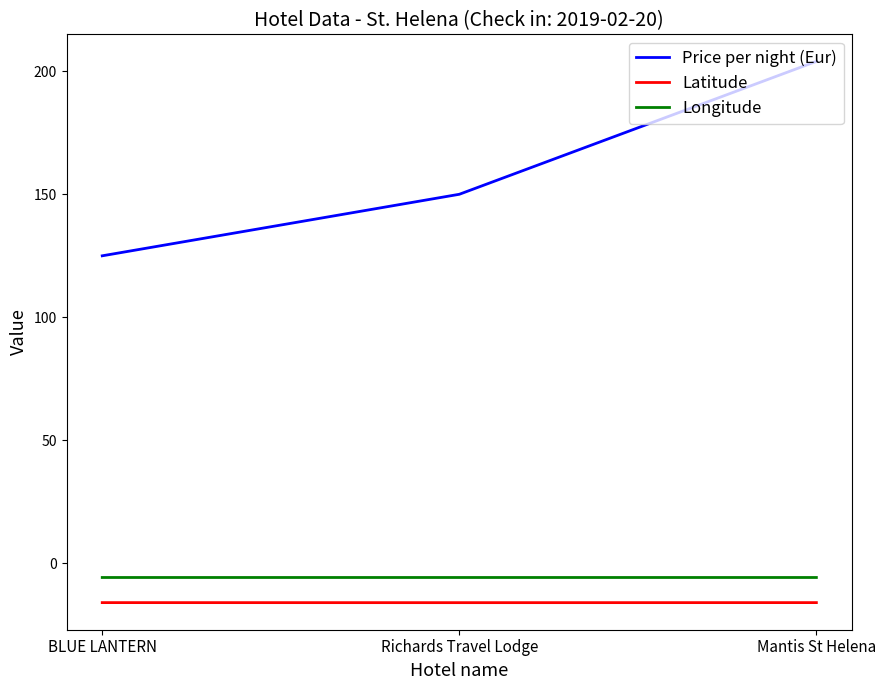

Reading left to right, what are all the values shown in this chart?

Price per night (Eur): BLUE LANTERN=125.0	Richards Travel Lodge=150.0	Mantis St Helena=204.0
Latitude: BLUE LANTERN=-15.9	Richards Travel Lodge=-15.9	Mantis St Helena=-15.9
Longitude: BLUE LANTERN=-5.7	Richards Travel Lodge=-5.7	Mantis St Helena=-5.7